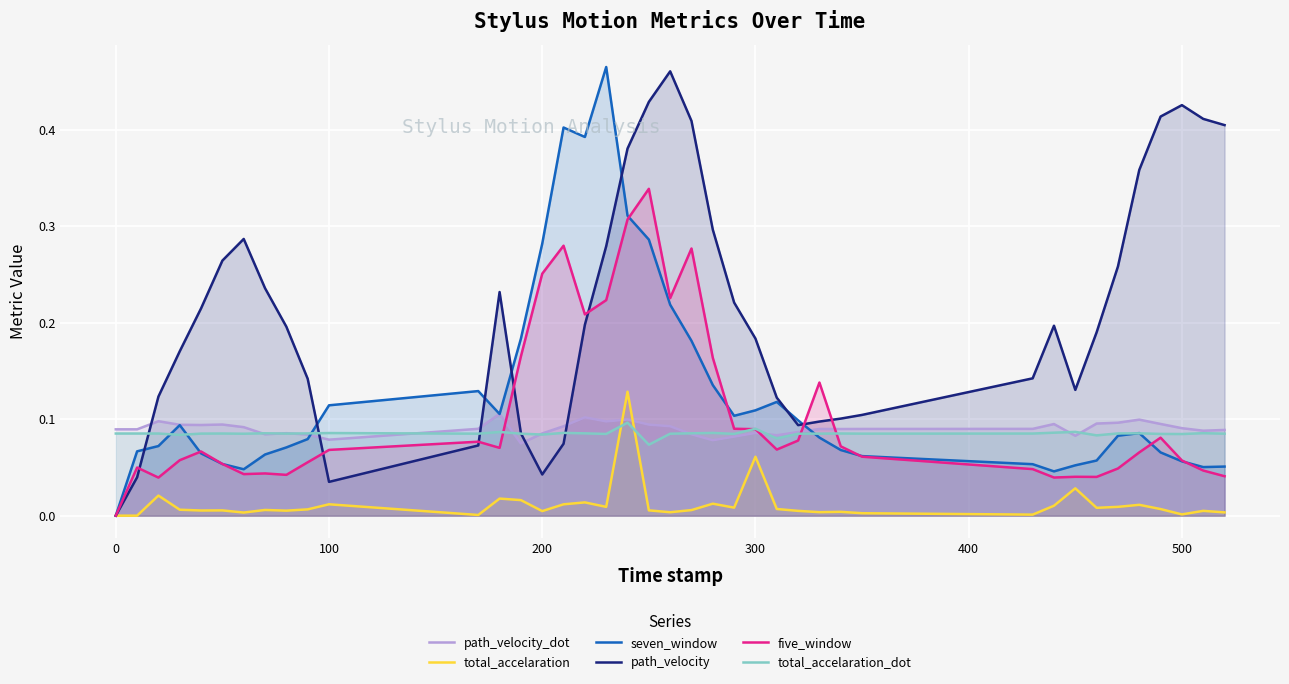

How many categories are shown in the chart?

40